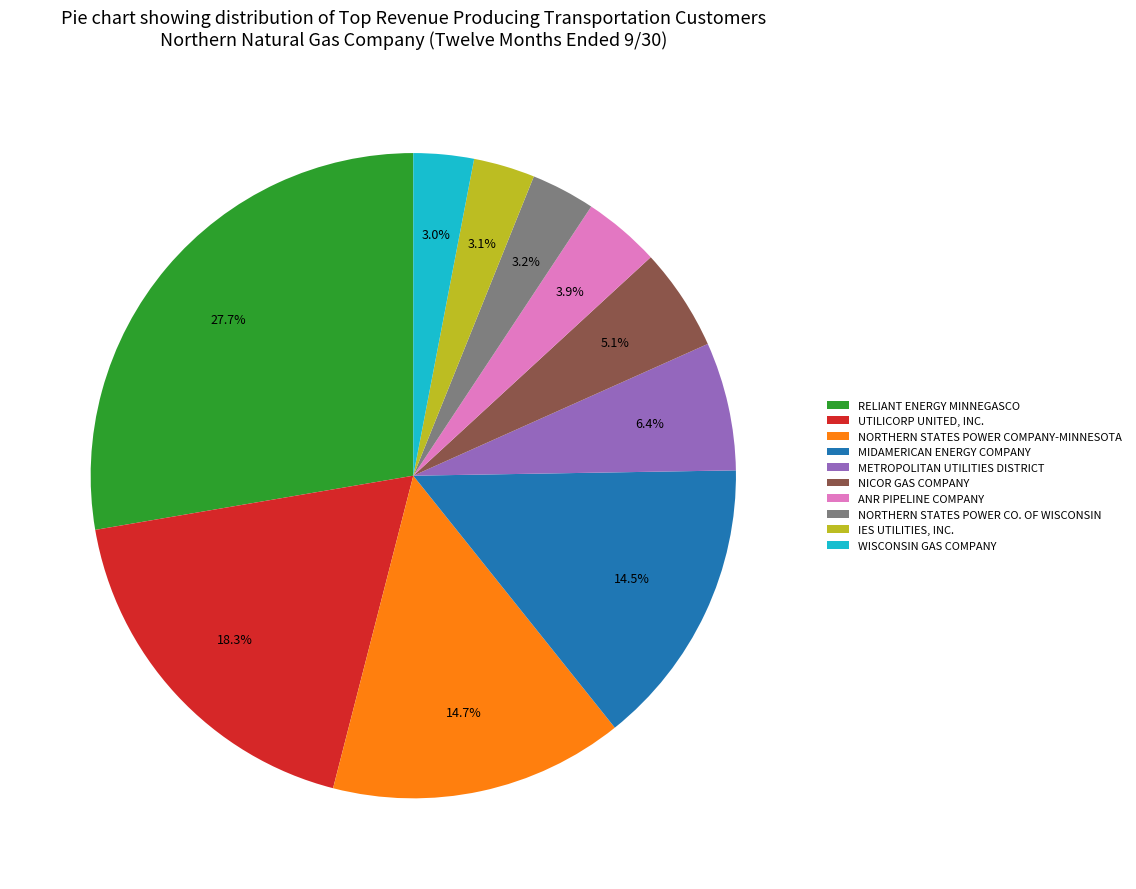

Rank the categories by value from highest to lowest.

RELIANT ENERGY MINNEGASCO, UTILICORP UNITED, INC., NORTHERN STATES POWER COMPANY-MINNESOTA, MIDAMERICAN ENERGY COMPANY, METROPOLITAN UTILITIES DISTRICT, NICOR GAS COMPANY, ANR PIPELINE COMPANY, NORTHERN STATES POWER CO. OF WISCONSIN, IES UTILITIES, INC., WISCONSIN GAS COMPANY